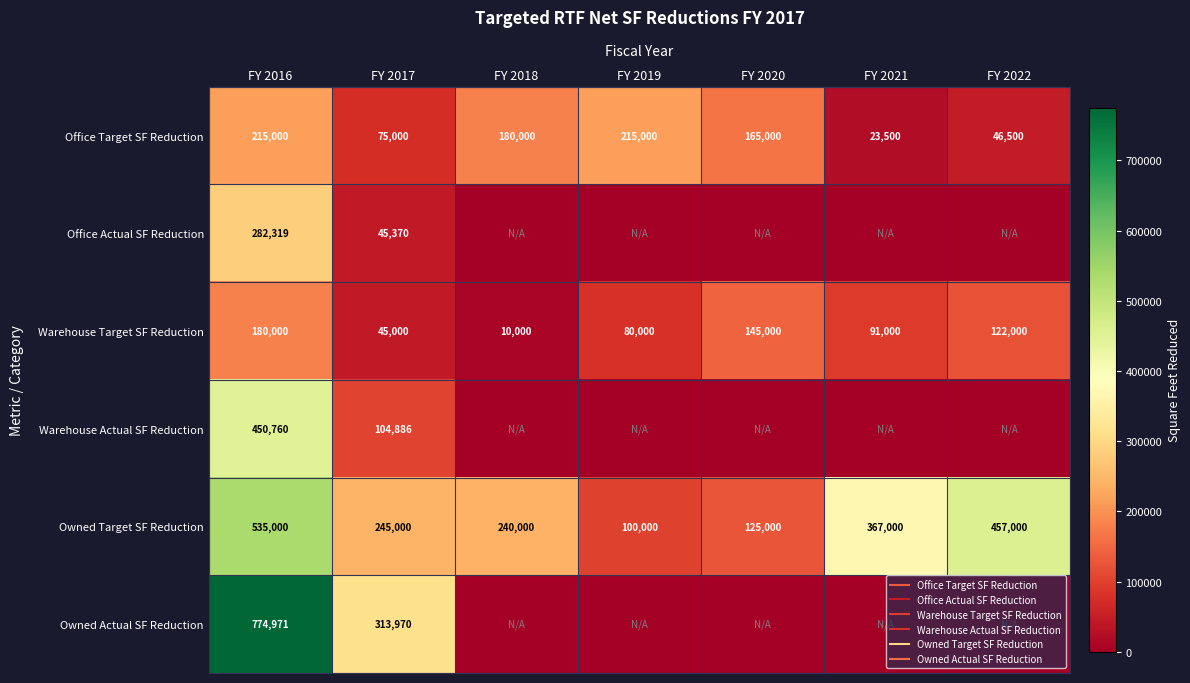

True or false: Office Actual SF Reduction has a value of -125097 at FY 2021.

False